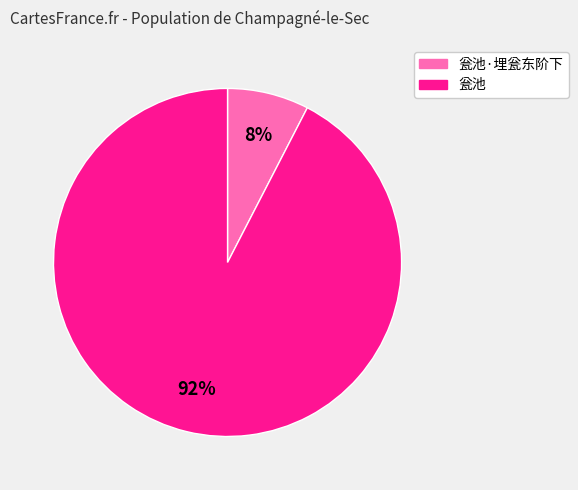

Is there a majority slice in this chart?

Yes